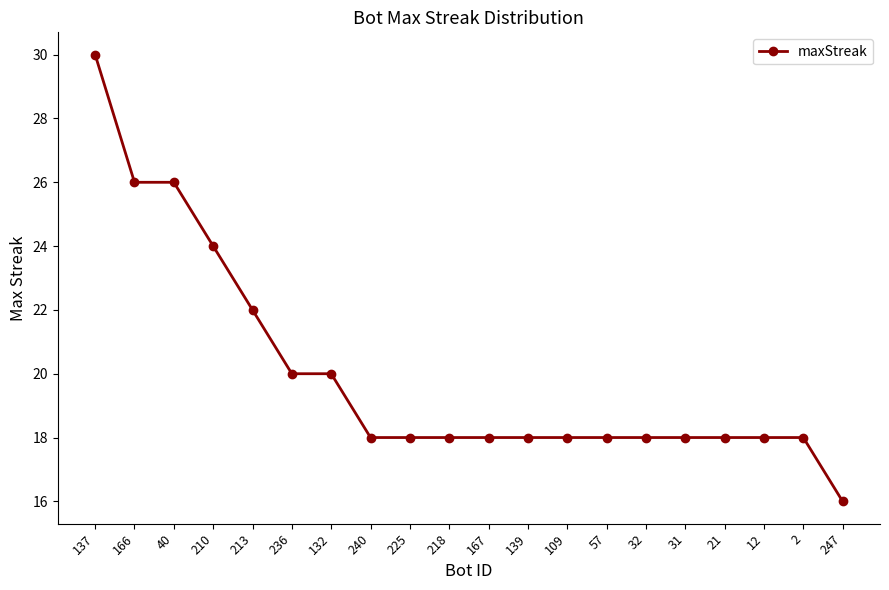

Reading left to right, list all the values displayed in this chart.

137=30	166=26	40=26	210=24	213=22	236=20	132=20	240=18	225=18	218=18	167=18	139=18	109=18	57=18	32=18	31=18	21=18	12=18	2=18	247=16